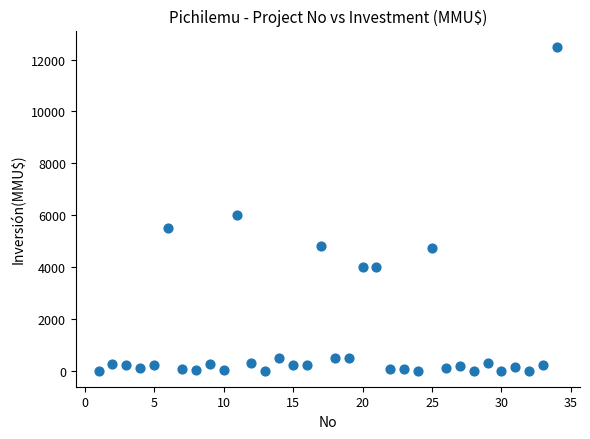

What Y value in the scatter plot is closest to 6250?

6000